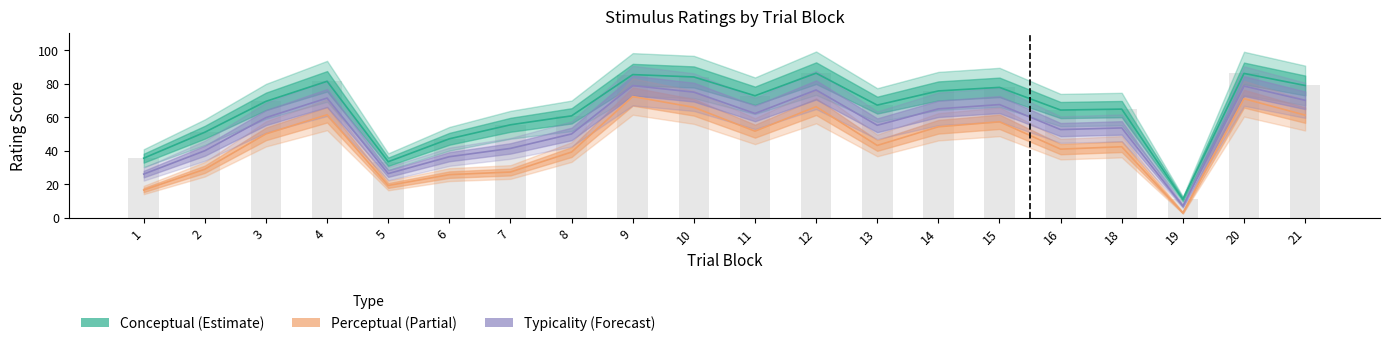

Which series has the largest total across all categories?

conceptual